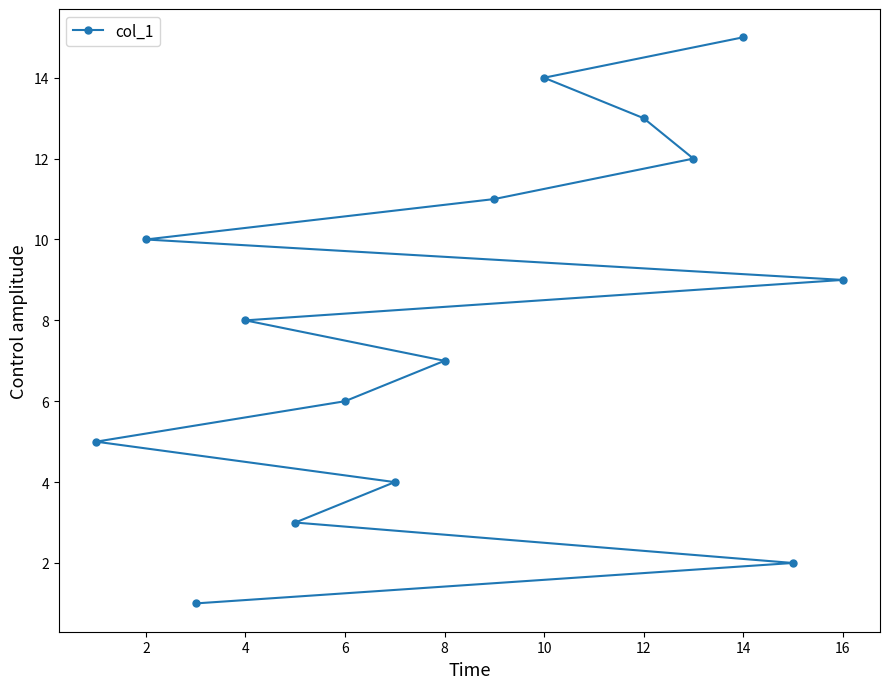

What is the minimum value shown in the chart?

1